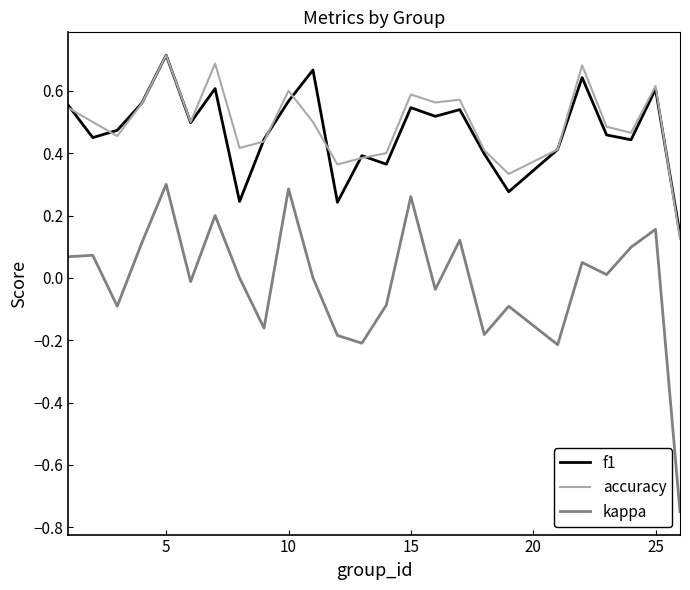

True or false: kappa and accuracy cross at least once.

False